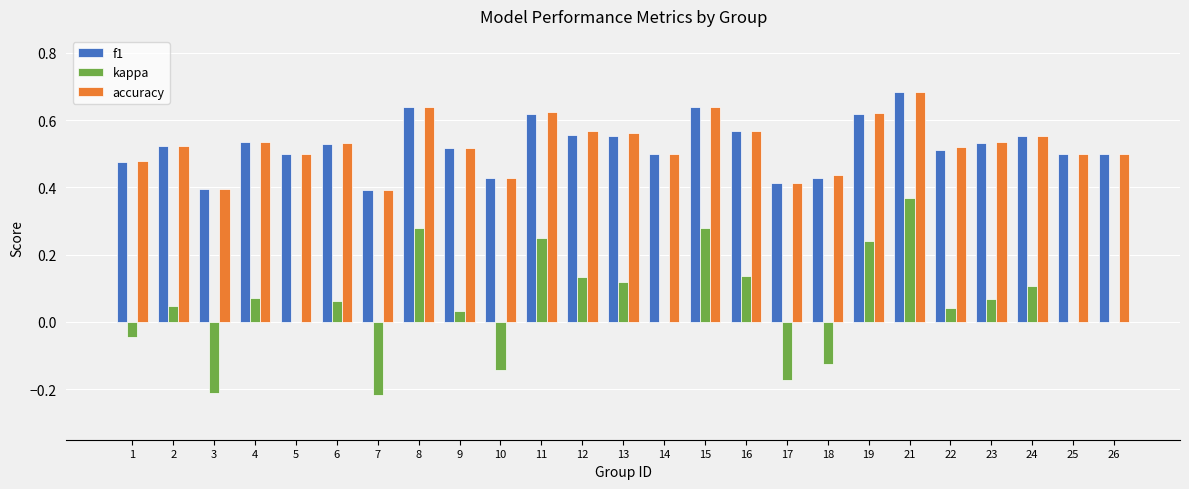

What is the sum of the f1 values at 15 and 4?

1.2